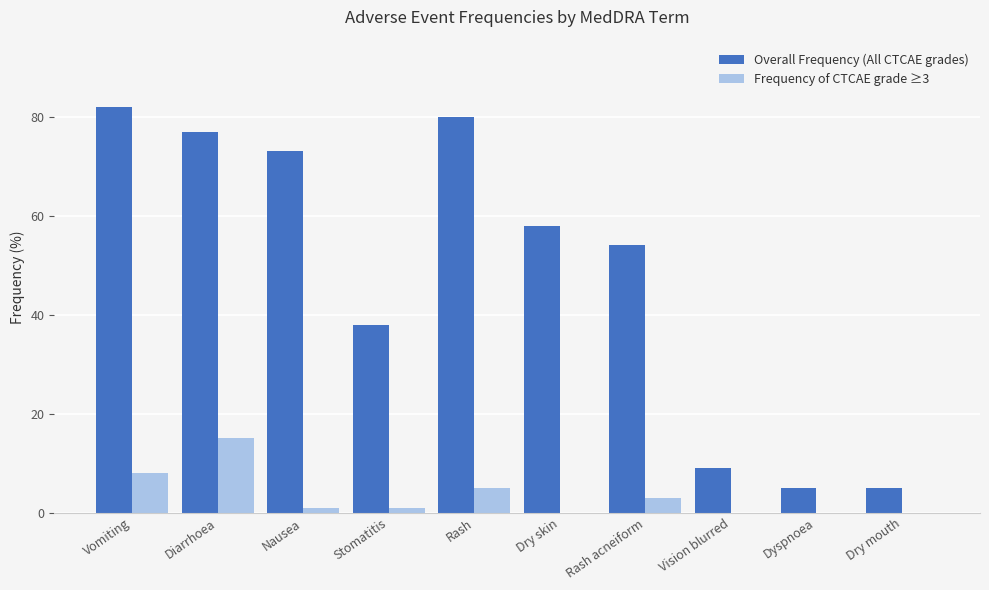

The Frequency of CTCAE grade ≥3 series shows -10 at Dyspnoea. True or false?

False